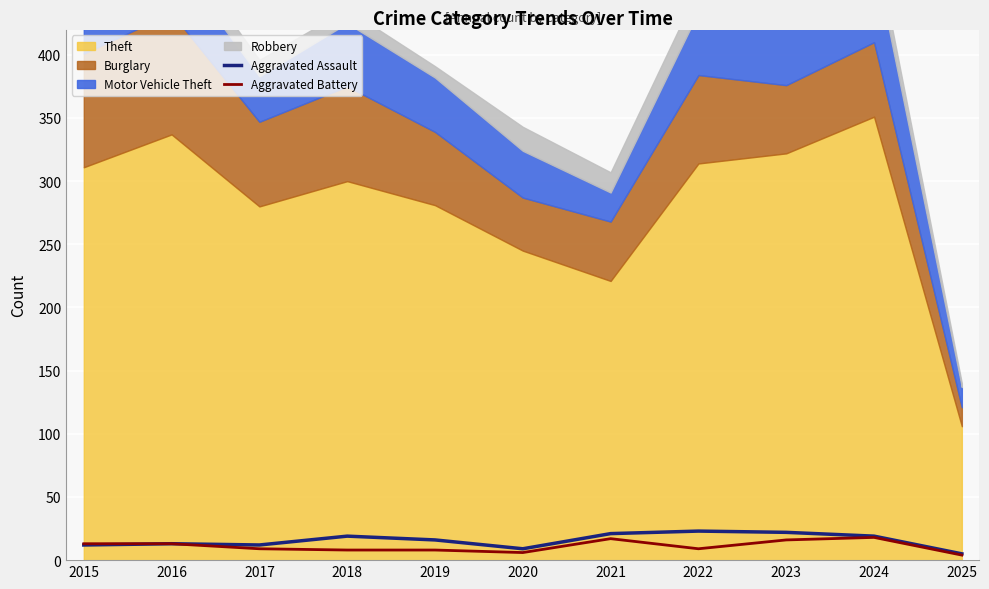

Rank the categories by Aggravated Assault value from lowest to highest.

2025, 2020, 2015, 2017, 2016, 2019, 2018, 2024, 2021, 2023, 2022